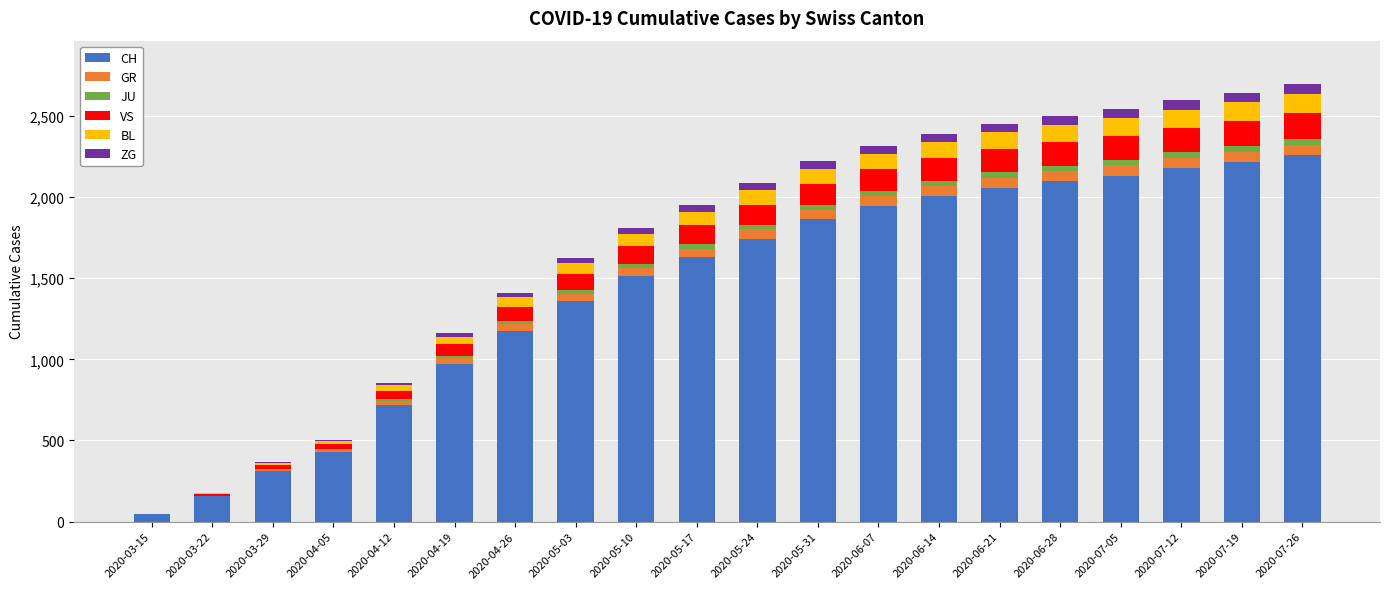

What is the total value across all series at 2020-07-19?

2642